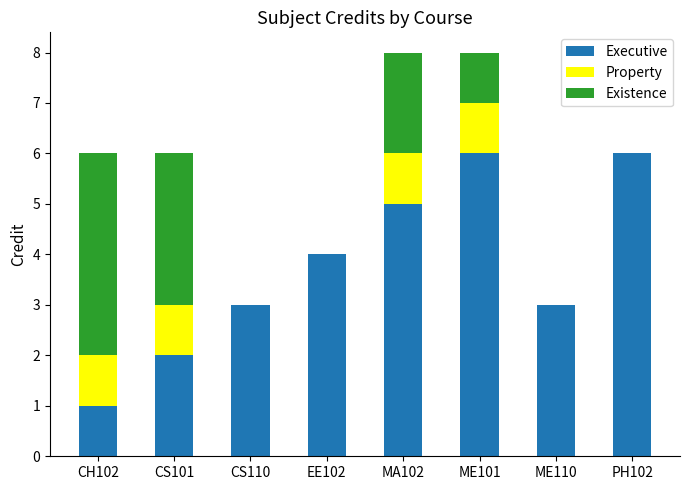

What is the sum of the Executive values at ME101 and EE102?

10